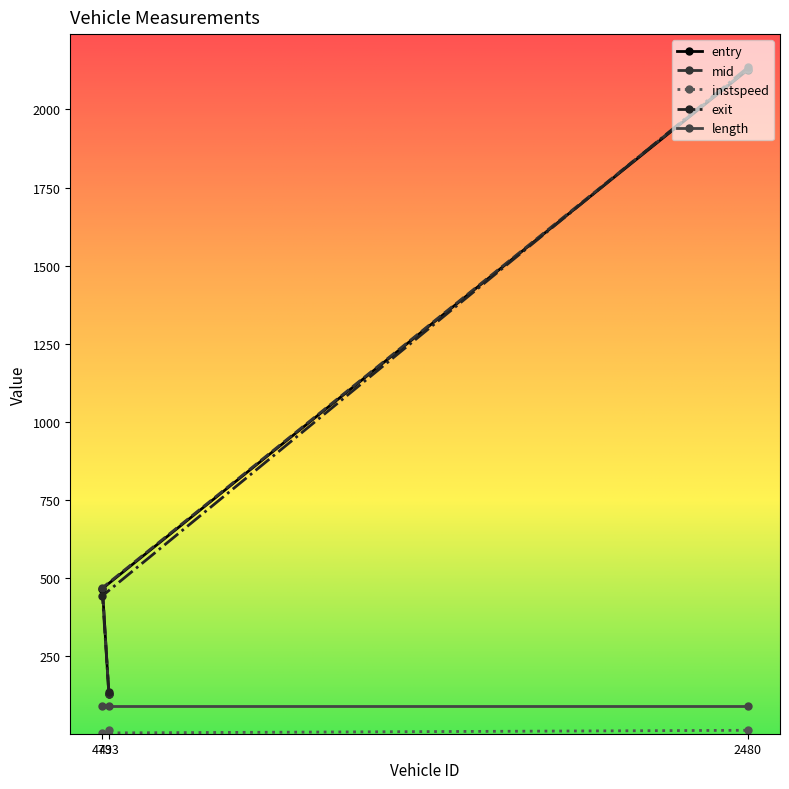

What is the difference between the maximum and second lowest values in the entry series?

1659.9